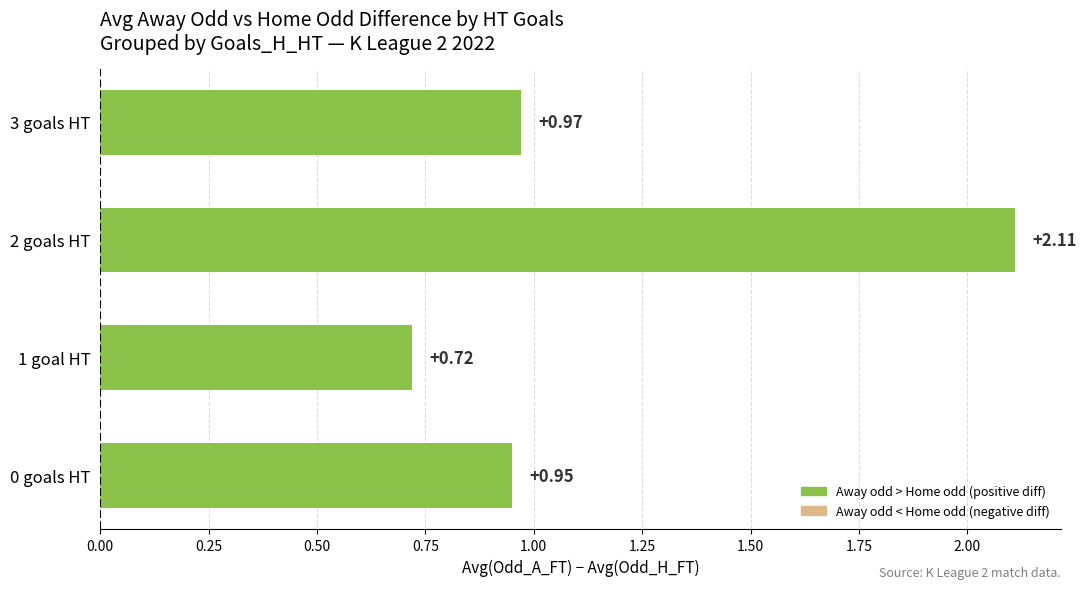

What is the sum of the values at 3 goals HT and 0 goals HT?

1.9